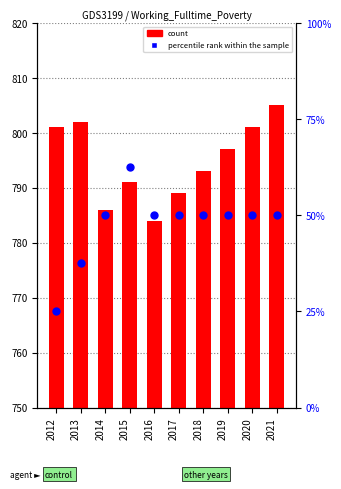

Which series contains the highest Y value?

count